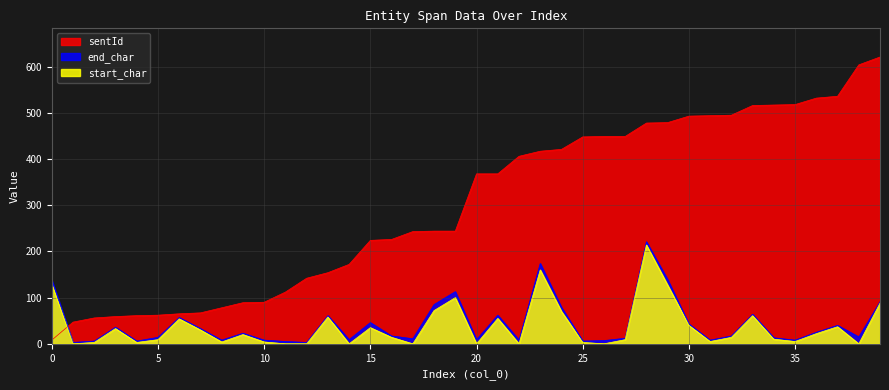

True or false: start_char has more than 1 points higher than both neighbors.

True